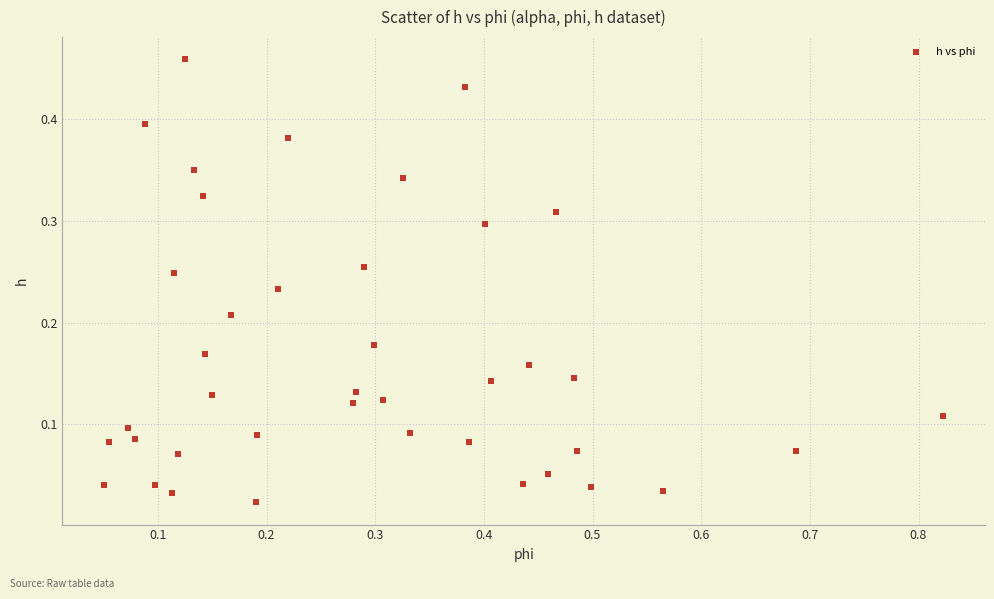

What is the range of X values (max minus min)?

0.8